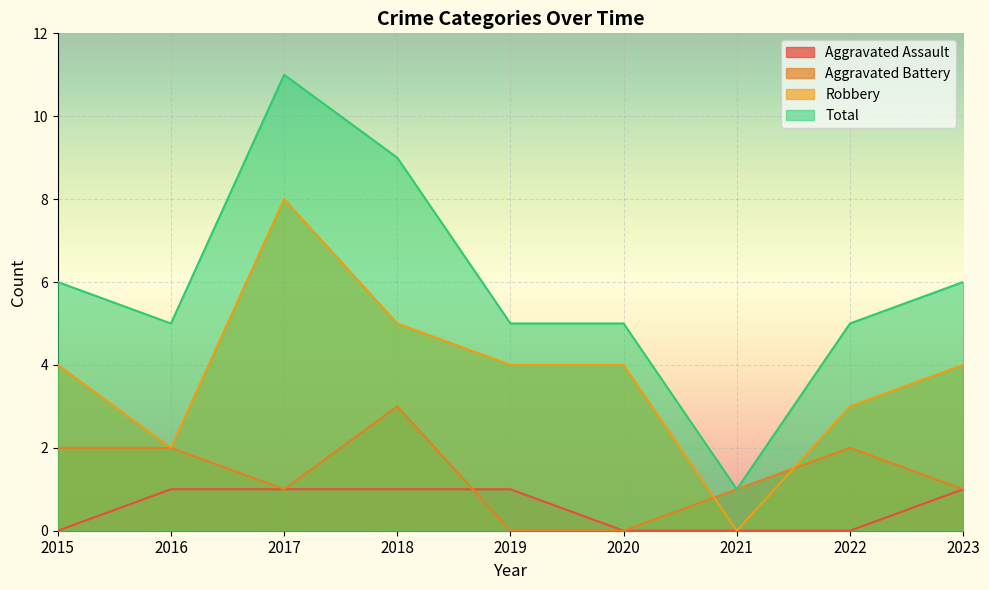

What is the difference between the Aggravated Battery values at 2018 and 2016?

1